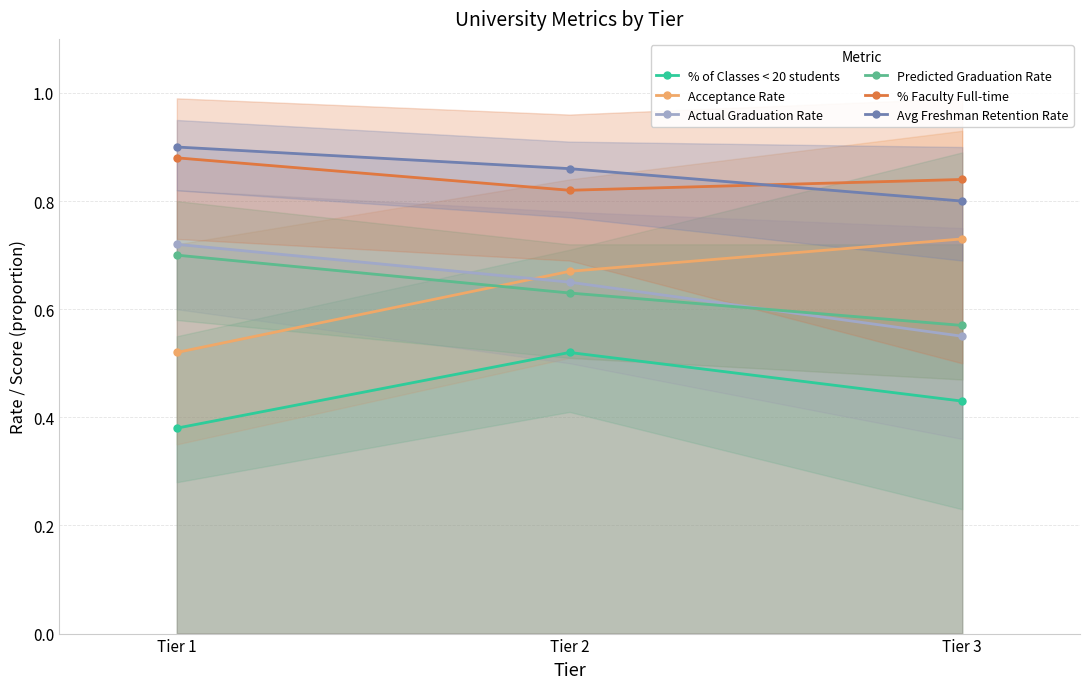

Is it true that Actual Graduation Rate equals 0.6 at Tier 3?

True